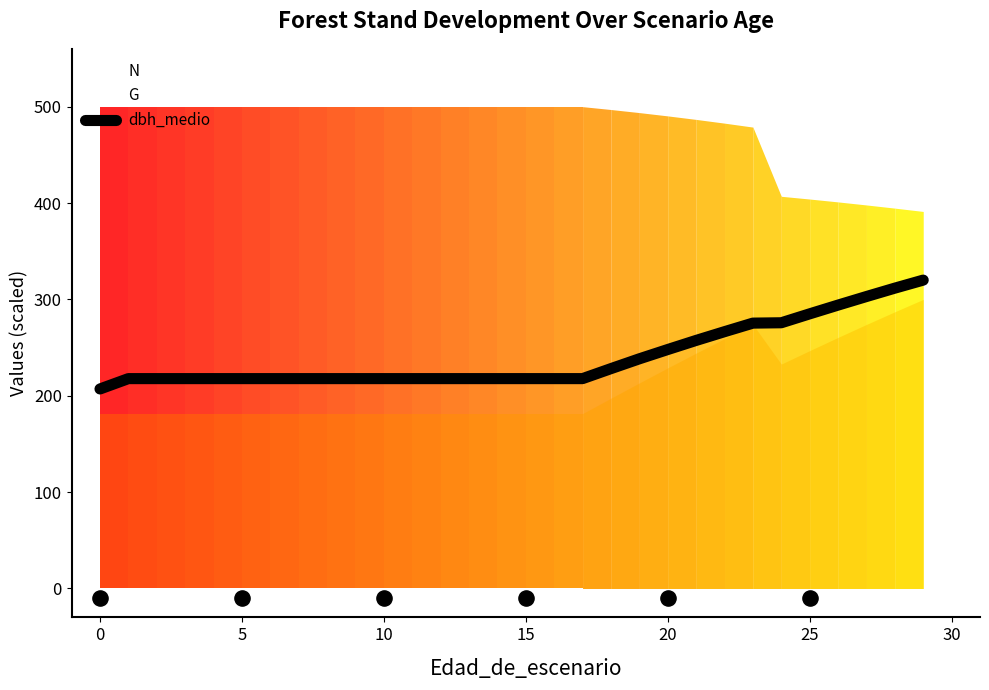

What is the ratio of the value at 12 to the value at 9?

1.0